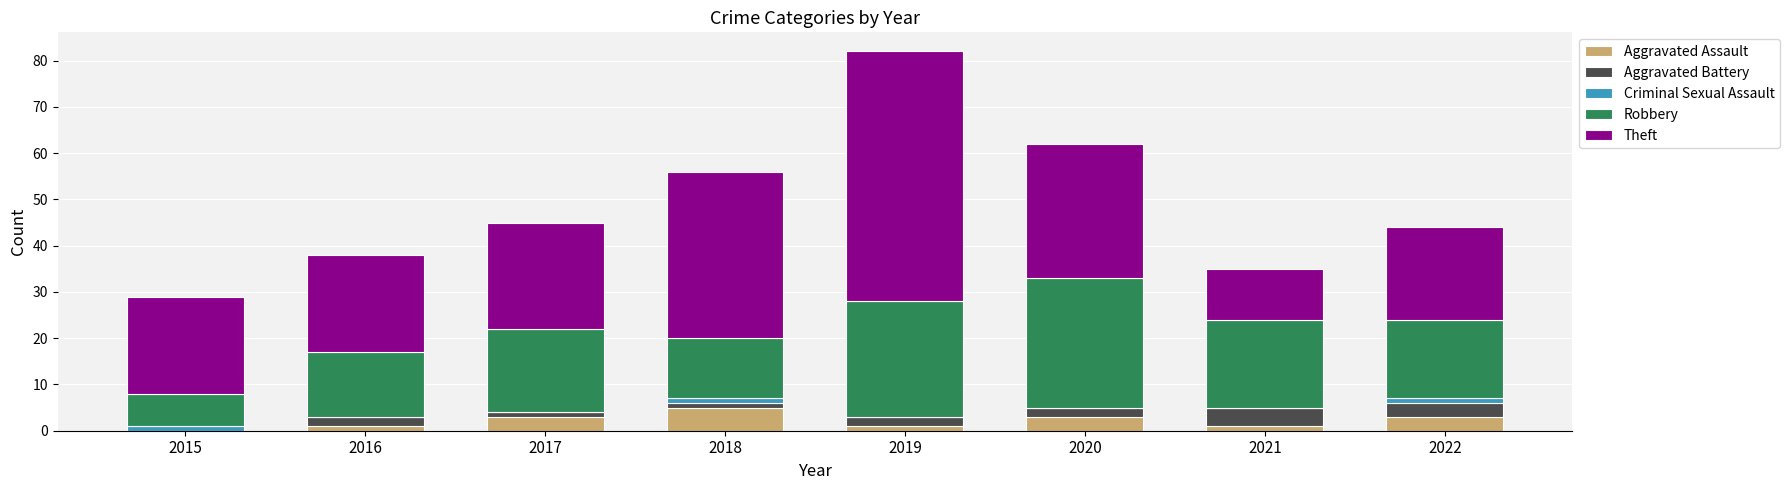

What is the sum of all Aggravated Assault values?

17